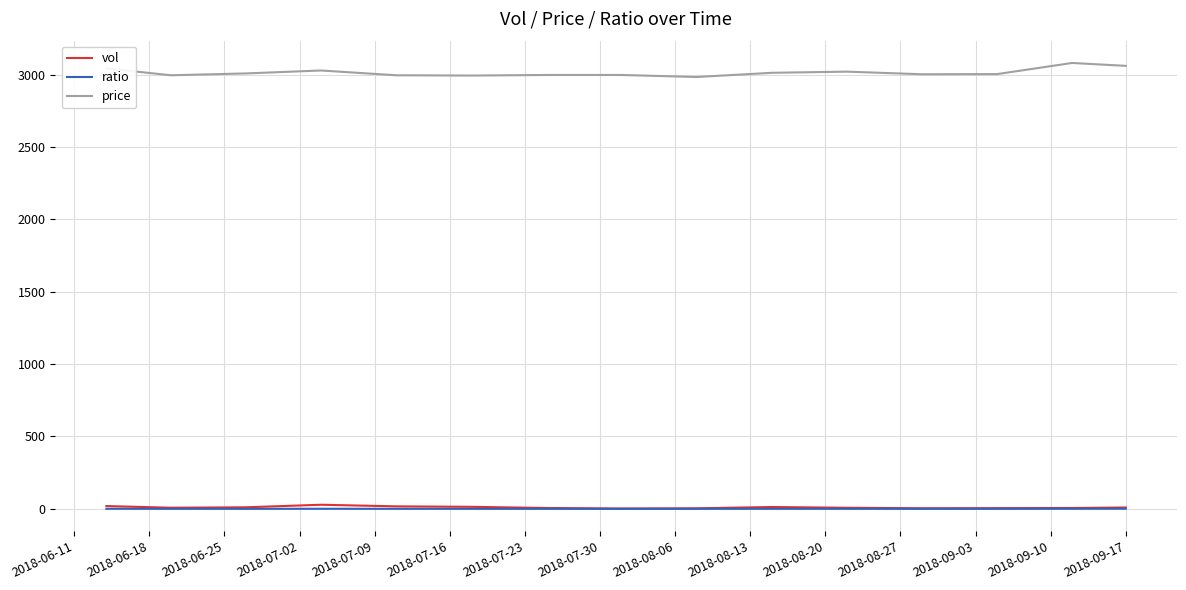

Which series has the largest range (max minus min)?

price